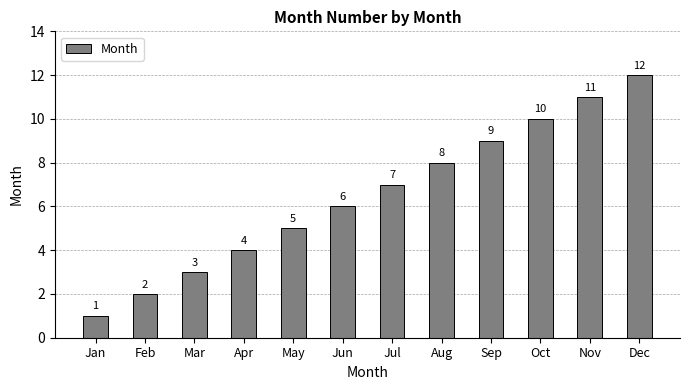

Reading right to left, transcribe all the data shown in this chart.

Dec=12	Nov=11	Oct=10	Sep=9	Aug=8	Jul=7	Jun=6	May=5	Apr=4	Mar=3	Feb=2	Jan=1